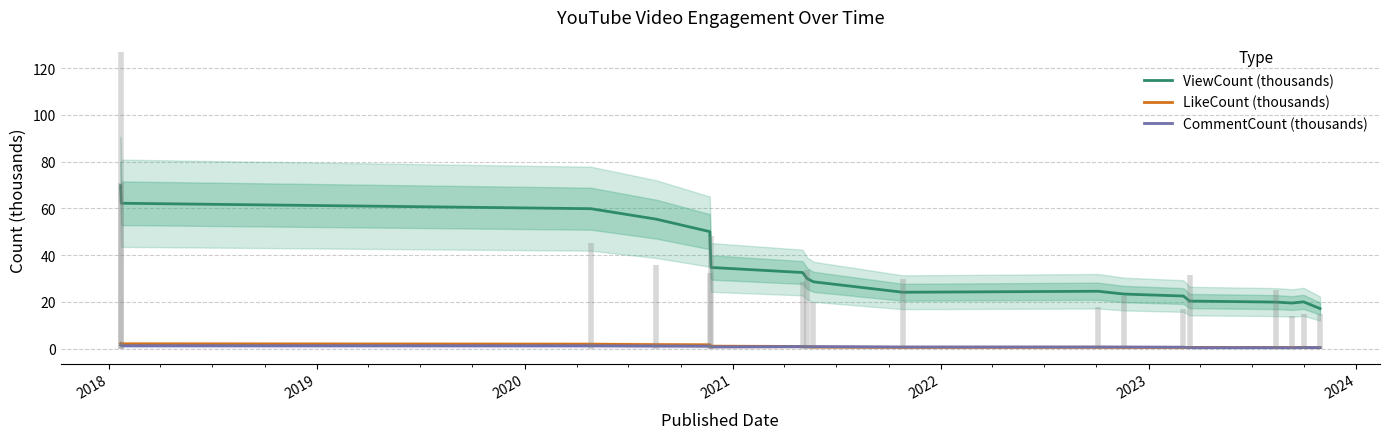

Does the chart have visible grid lines?

Yes